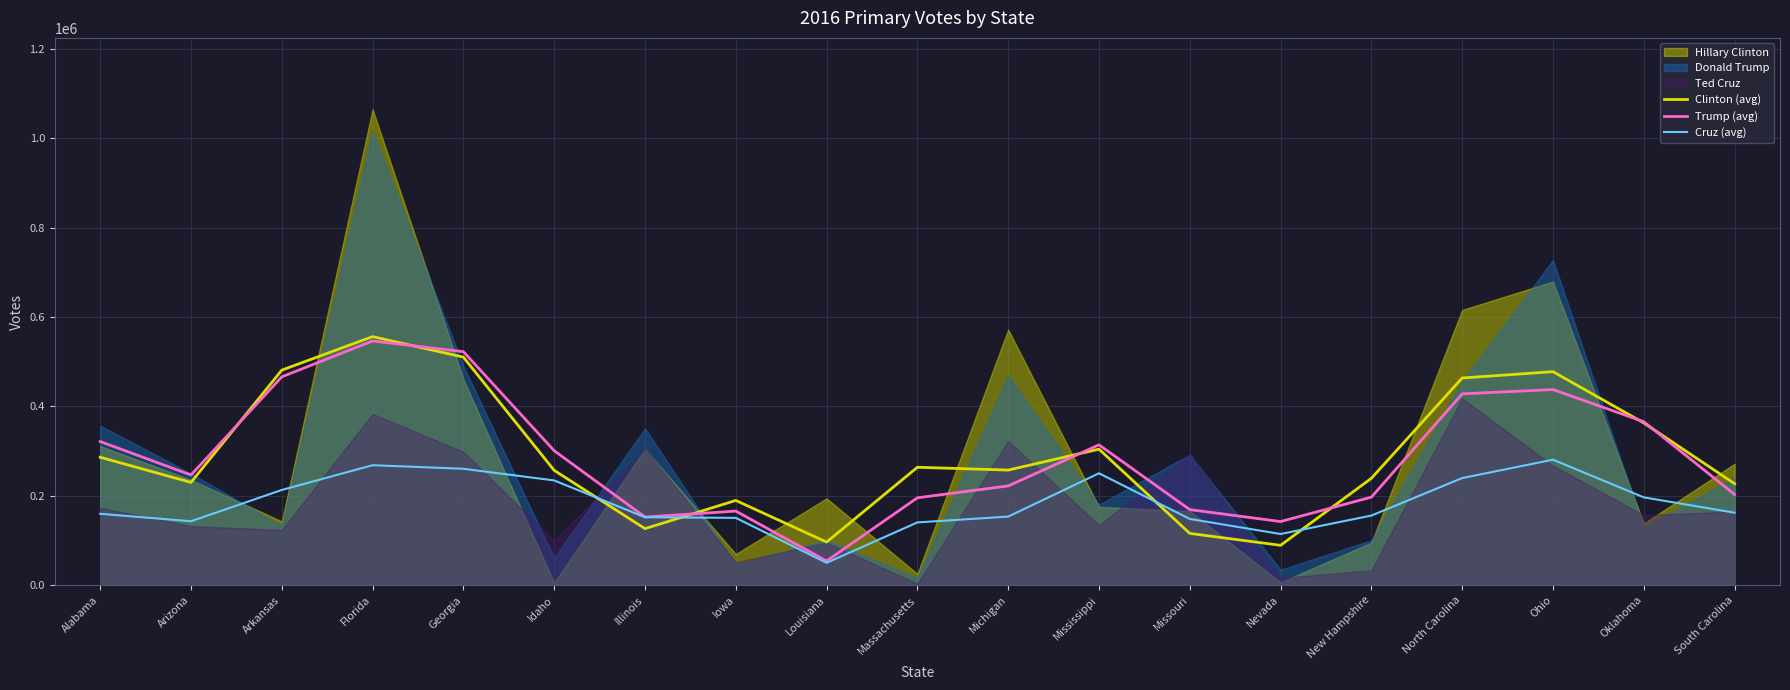

Rank the categories by Clinton (avg) value from highest to lowest.

Florida, Georgia, Arkansas, Ohio, North Carolina, Oklahoma, Mississippi, Alabama, Massachusetts, Michigan, Idaho, New Hampshire, Arizona, South Carolina, Iowa, Illinois, Missouri, Louisiana, Nevada